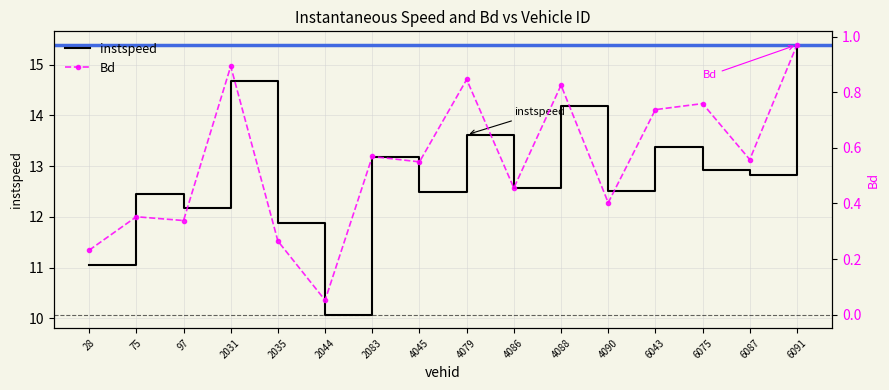

True or false: Bd and instspeed cross at least once.

False